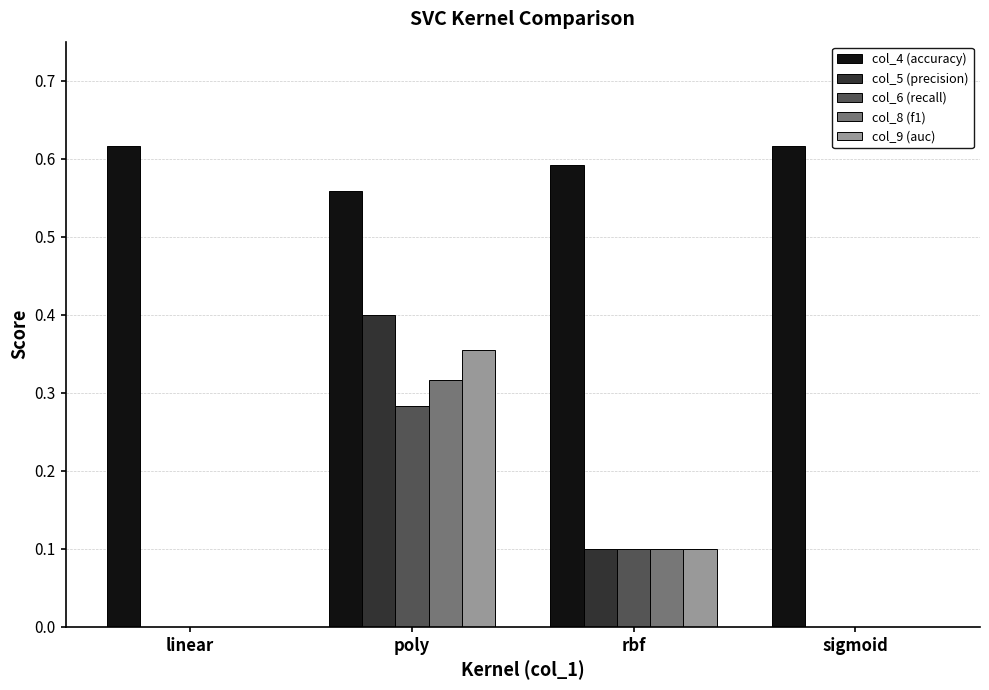

What is the difference between the col_4 (accuracy) values at poly and linear?

0.1